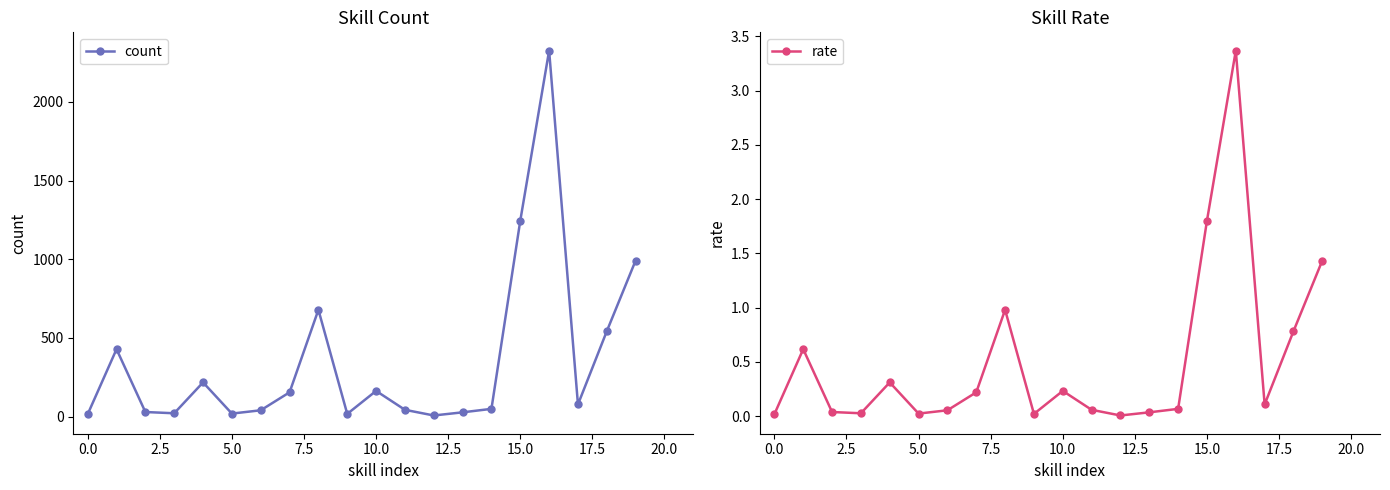

What is the difference between the highest and lowest values at 14?

49.9